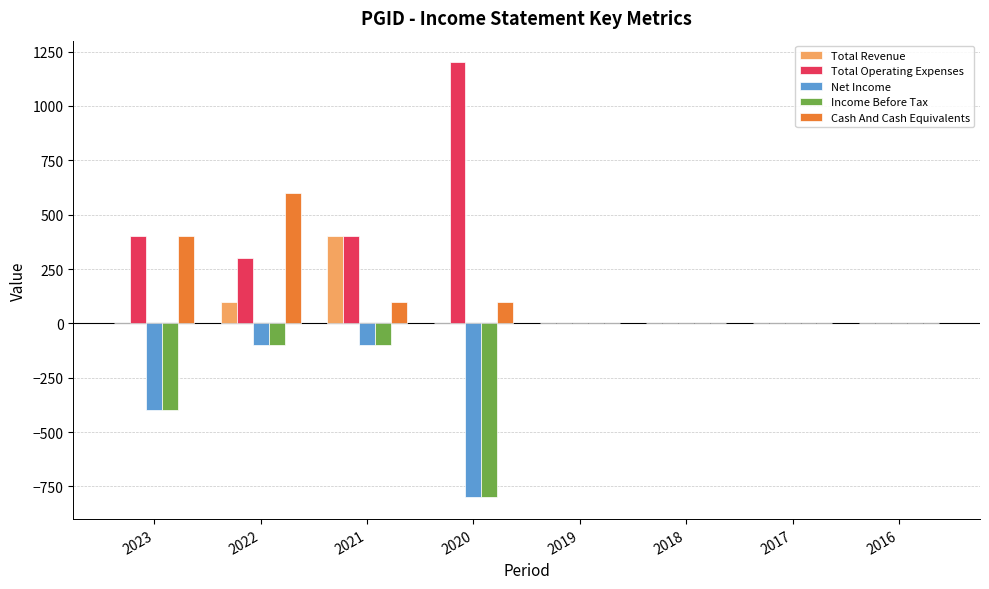

Where does the Total Operating Expenses series first go above 300?

2023